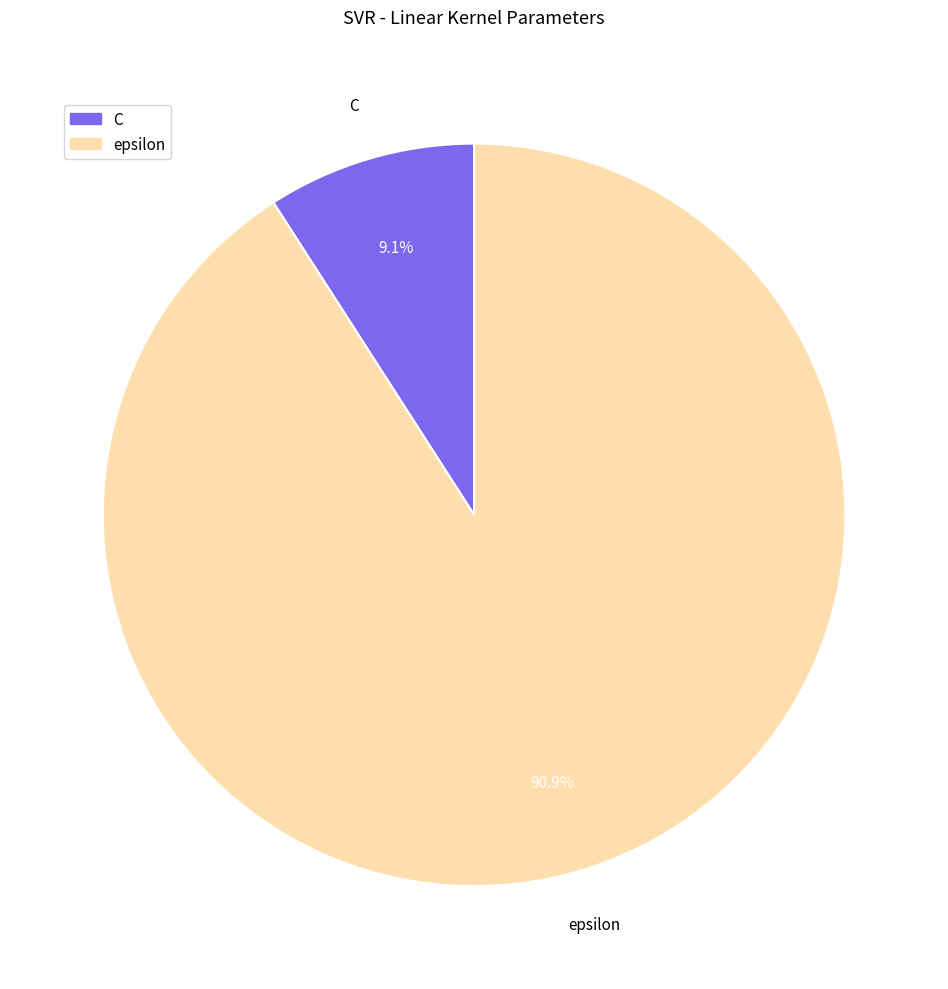

How many segments does this pie chart have?

2